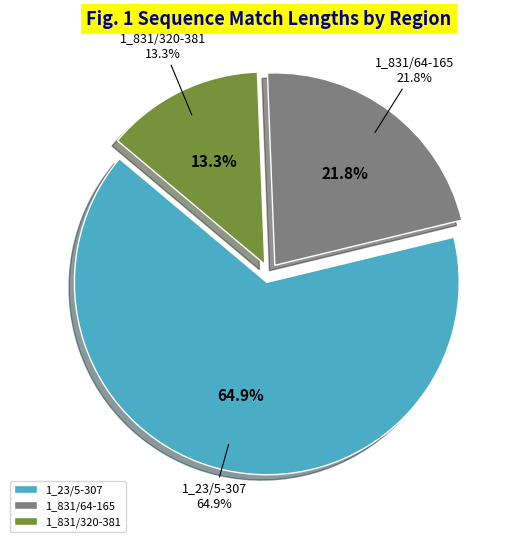

To the nearest percent, what portion does 1_831/64-165 represent?

22%